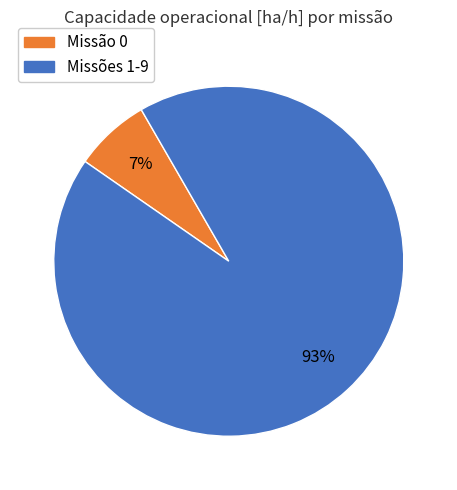

To the nearest percent, what is the difference between the largest and smallest slice percentages?

86%